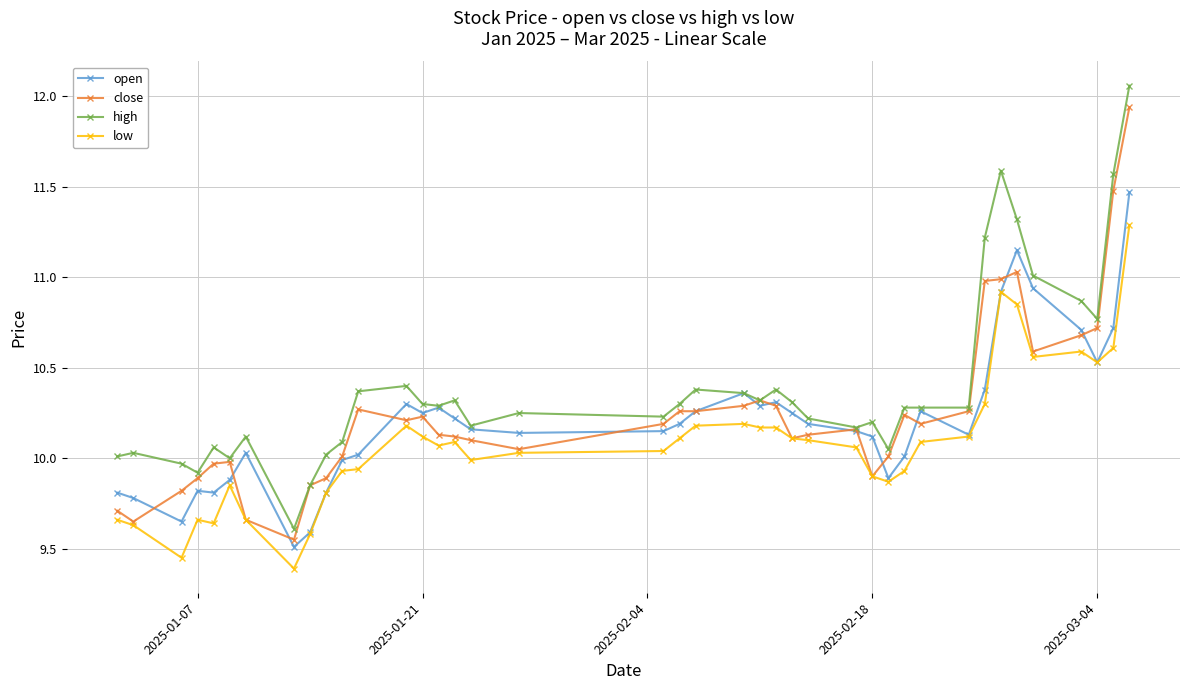

Rank the series by their maximum value, from highest to lowest.

high, close, open, low